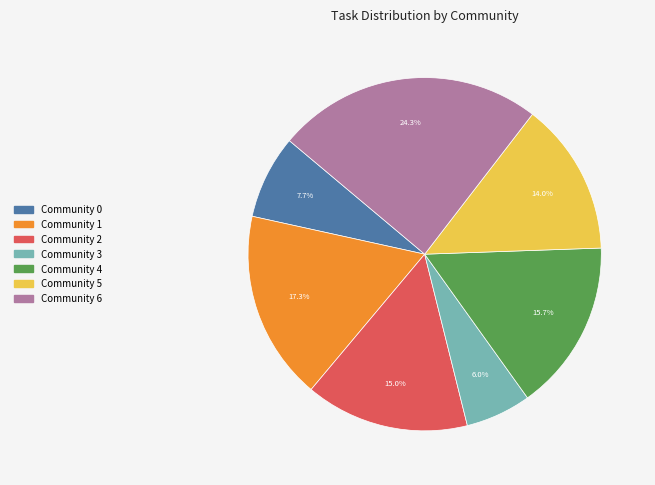

Rank the categories by value from highest to lowest.

Community 6, Community 1, Community 4, Community 2, Community 5, Community 0, Community 3